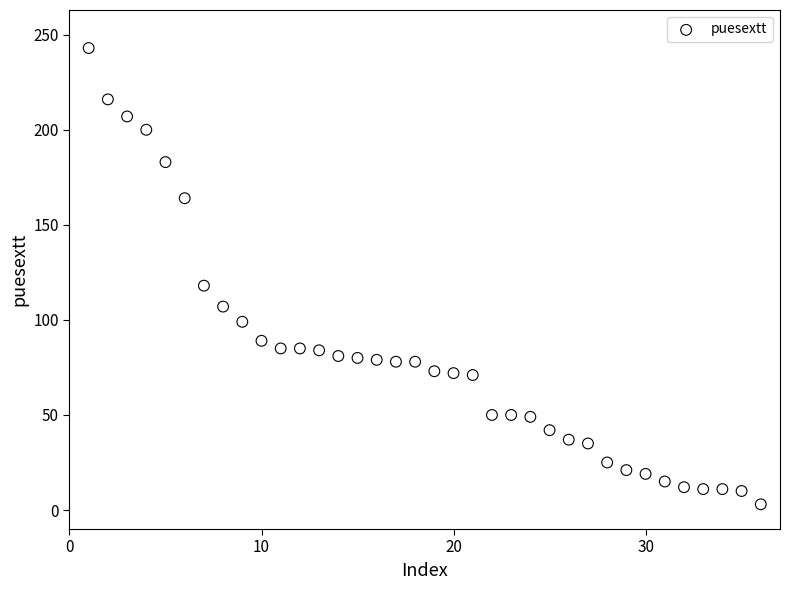

What is the range of X values (max minus min)?

35